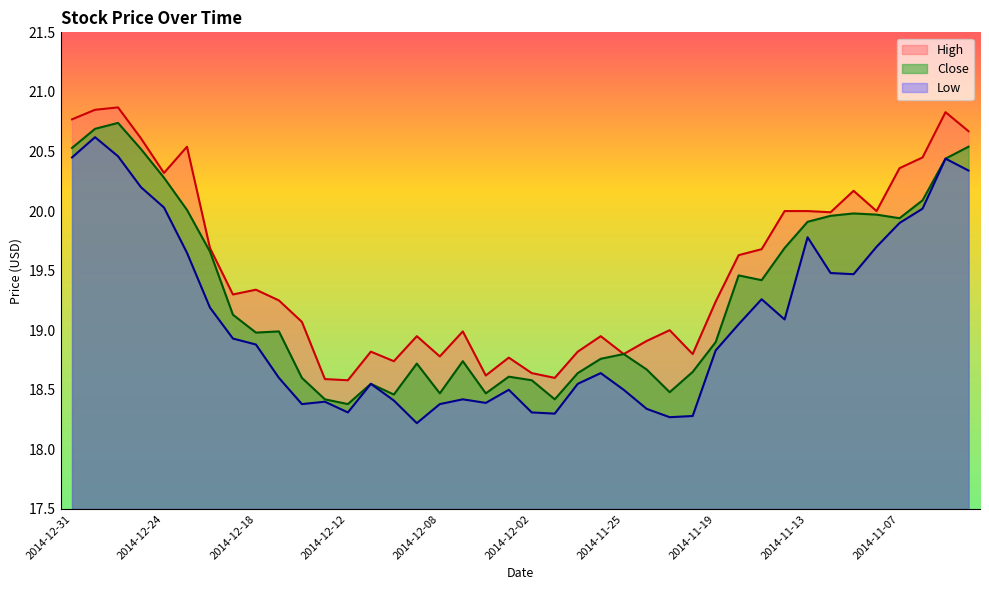

Which category has the highest value across all series?

2014-12-29